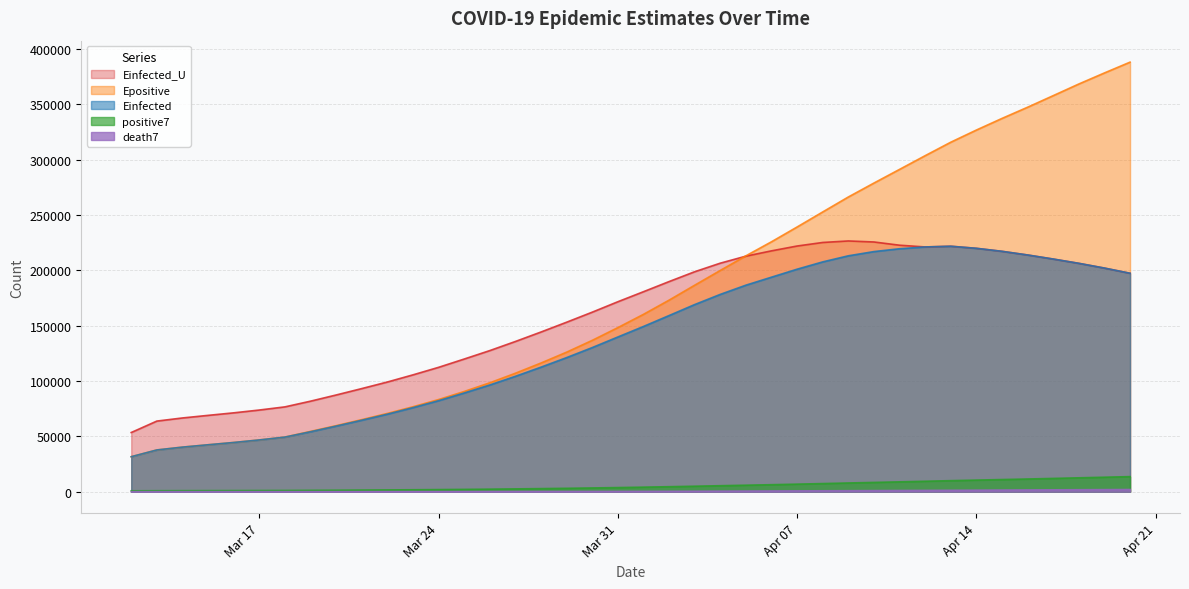

What is the difference between the maximum and minimum values in the Einfected_U series?

173096.0